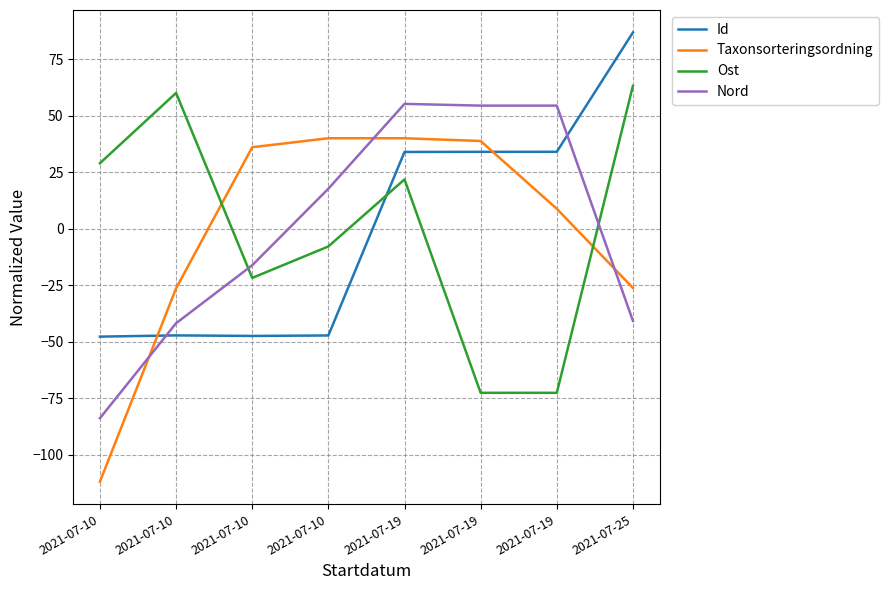

Does the chart display data point markers on the line(s)?

No